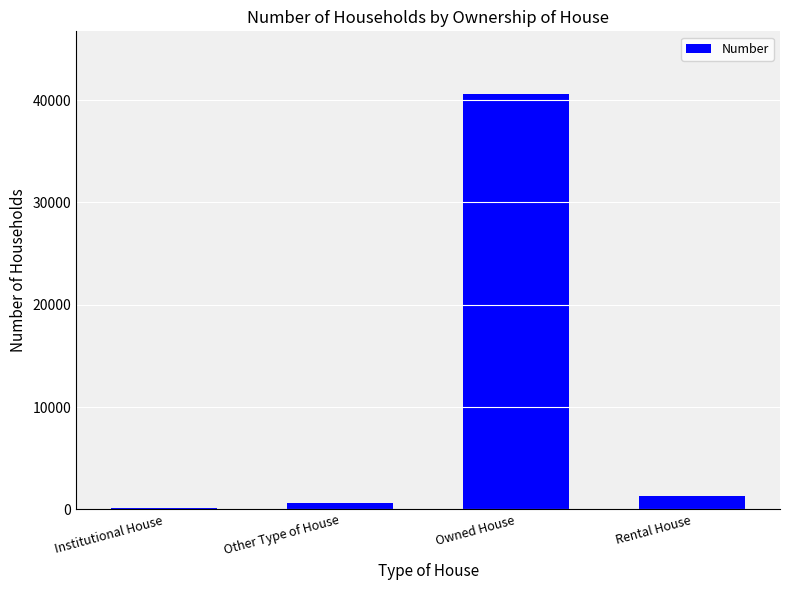

What is the sum of the values at Owned House and Other Type of House?

41258